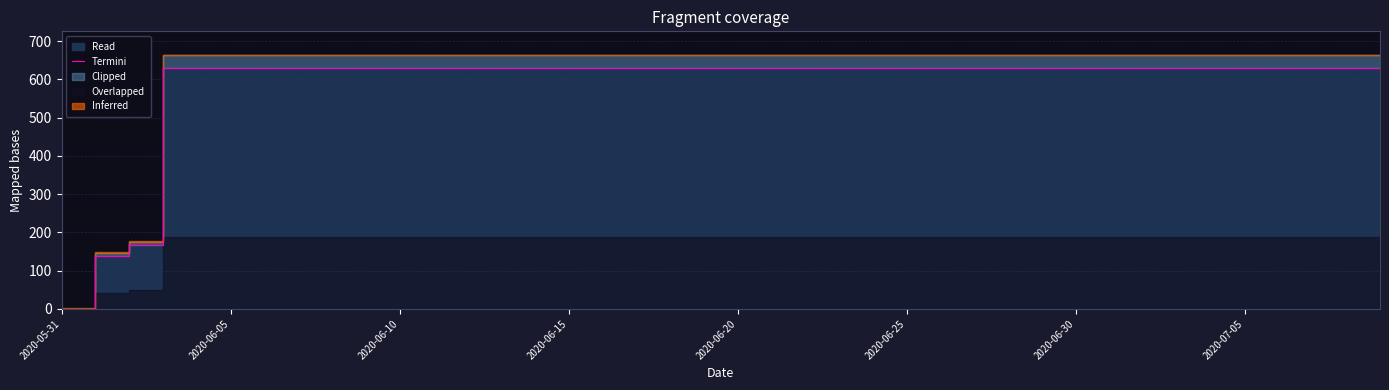

How many values are below 631?

3